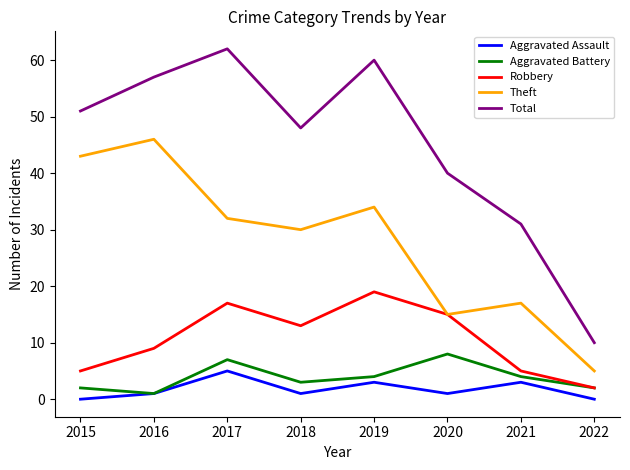

How many lines are shown in the chart?

5